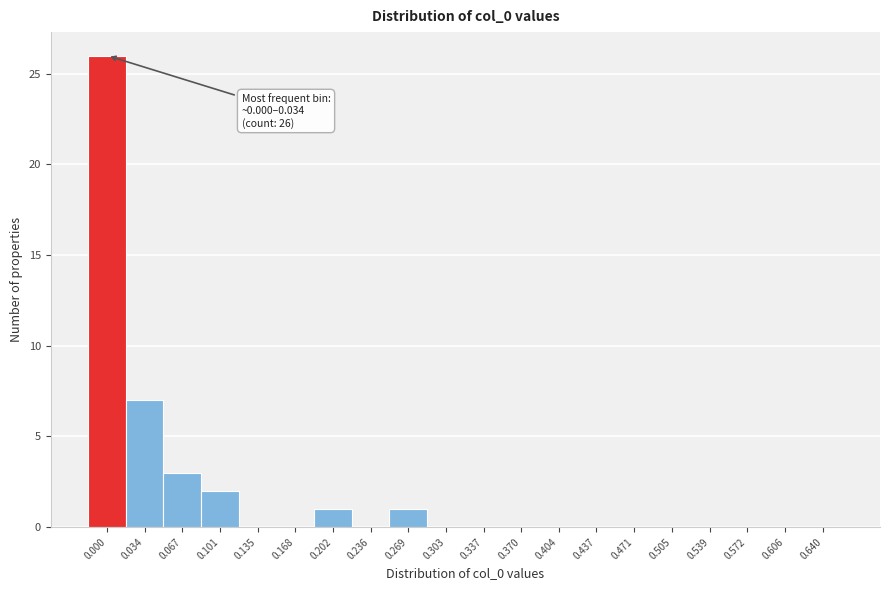

Reading left to right, transcribe all the data shown in this chart.

0.000=26	0.034=7	0.067=3	0.101=2	0.135=0	0.168=0	0.202=1	0.236=0	0.269=1	0.303=0	0.337=0	0.370=0	0.404=0	0.437=0	0.471=0	0.505=0	0.539=0	0.572=0	0.606=0	0.640=0